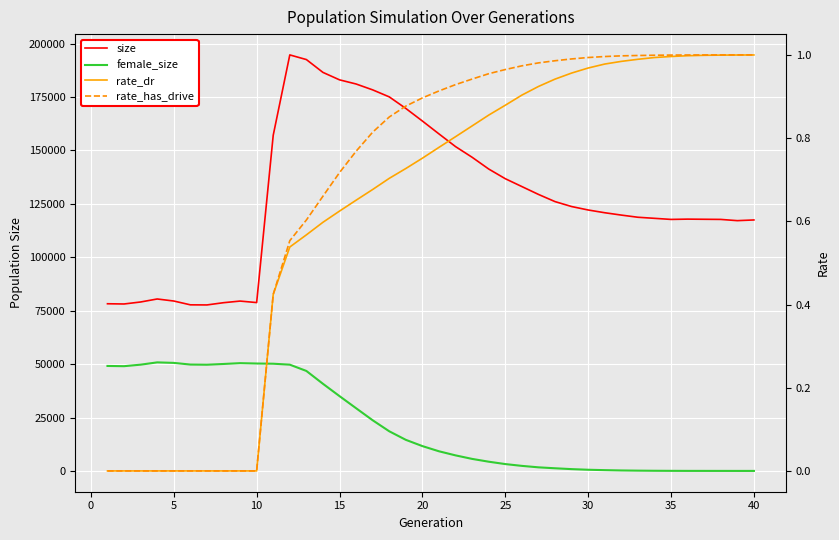

What value does the female_size series have at 30?

365.0